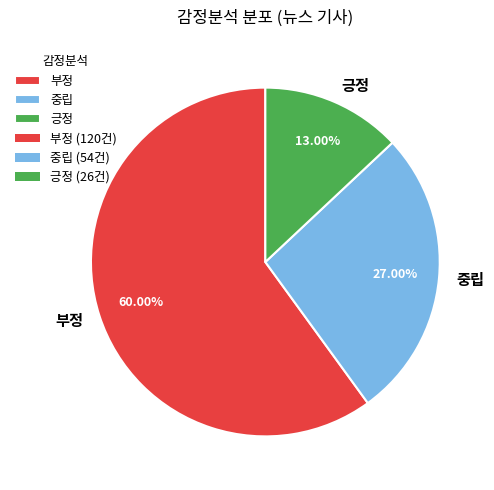

How many slices are in this pie chart?

3